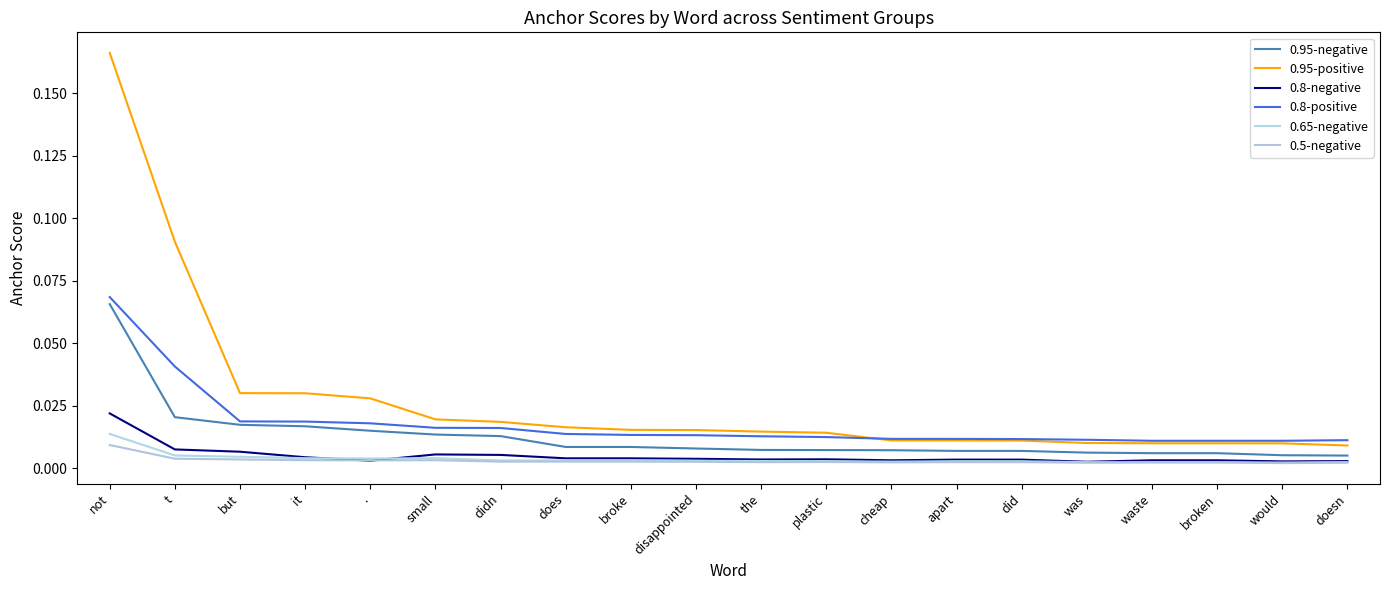

Is this an area chart (filled region under the line)?

No